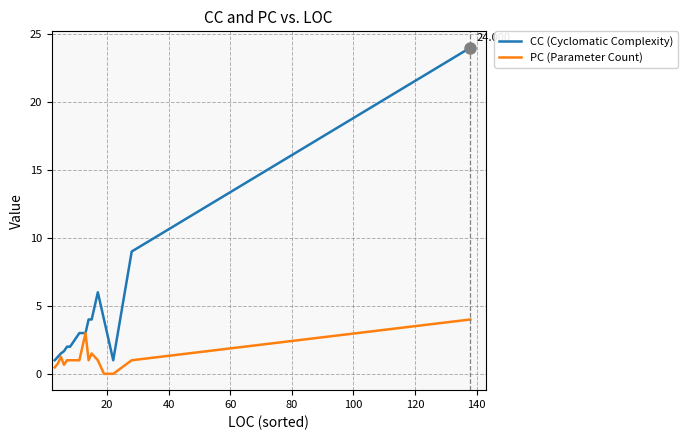

Which series has the widest spread of values?

CC (Cyclomatic Complexity)